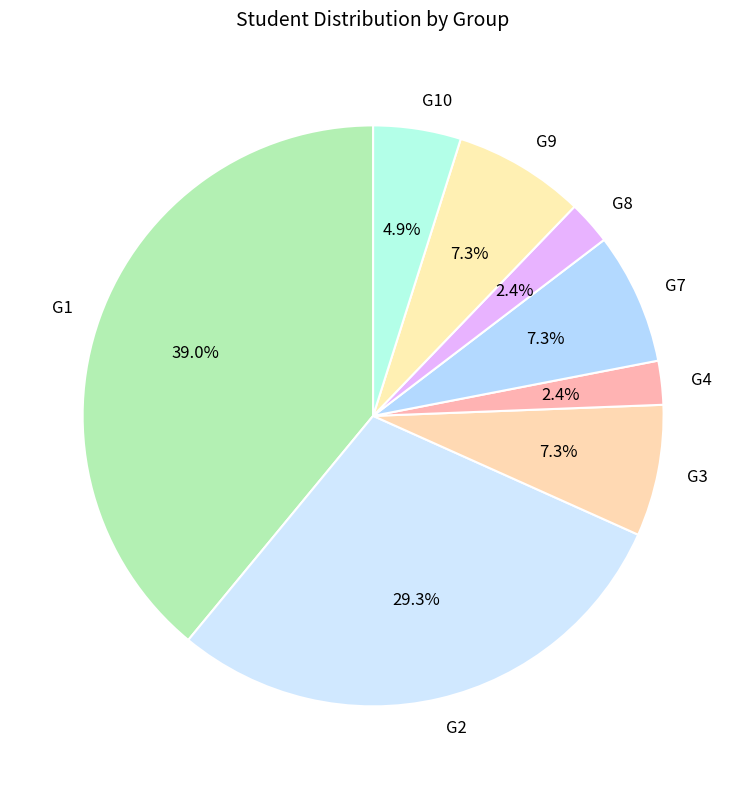

Is the sum of G1 and G10 greater than half?

No